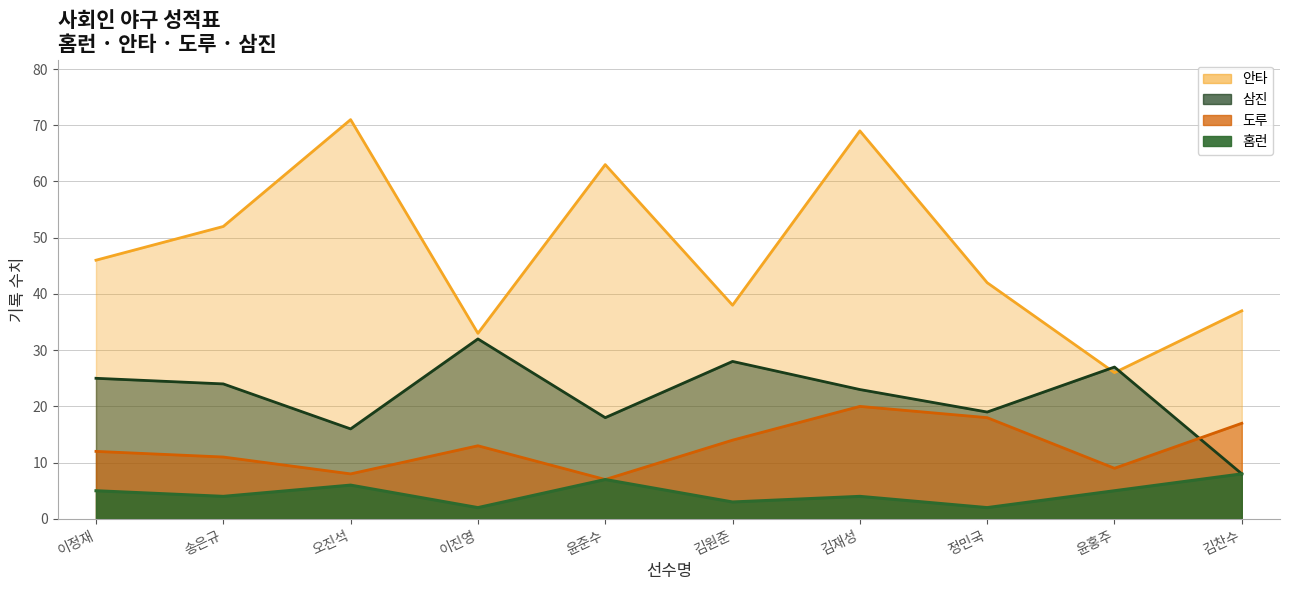

Reading right to left, extract all data points from this chart.

홈런: 8	5	2	4	3	7	2	6	4	5
안타: 37	26	42	69	38	63	33	71	52	46
도루: 17	9	18	20	14	7	13	8	11	12
삼진: 8	27	19	23	28	18	32	16	24	25